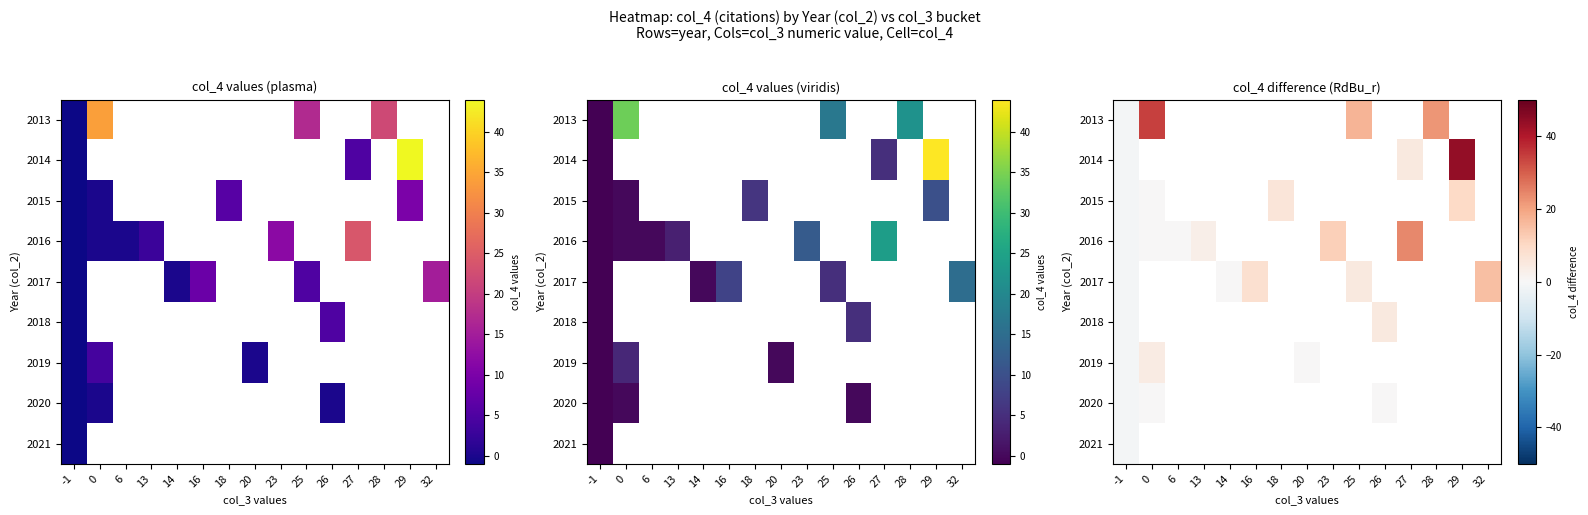

At which category is the sum across all series the highest?

-1